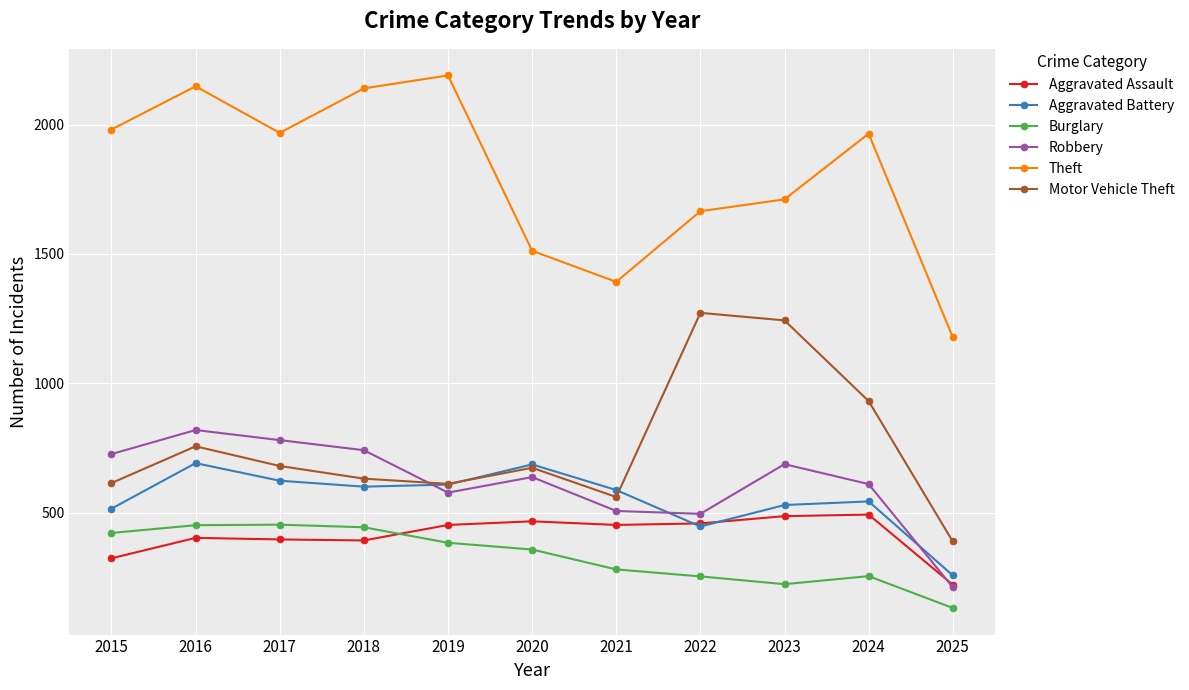

Which category has the lowest value in the Robbery series?

2025